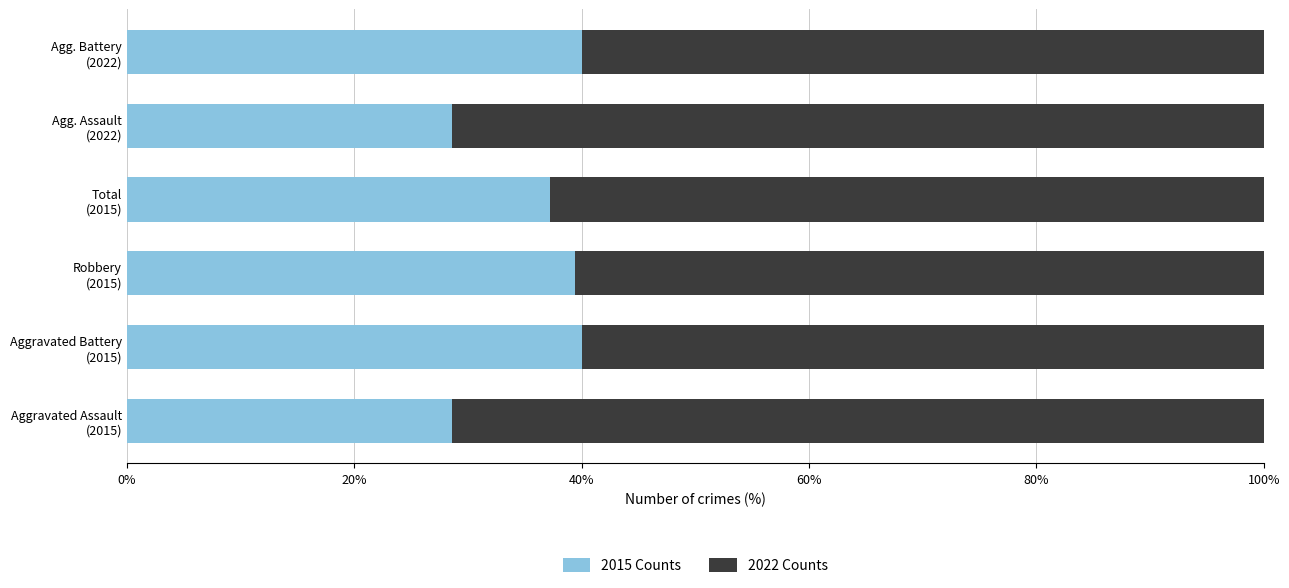

What is the maximum value for 2015 Counts?

40.0